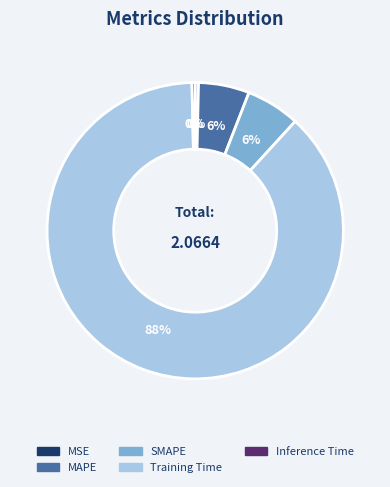

To the nearest percent, what is the difference between the MAPE and Training Time slice percentages?

82%